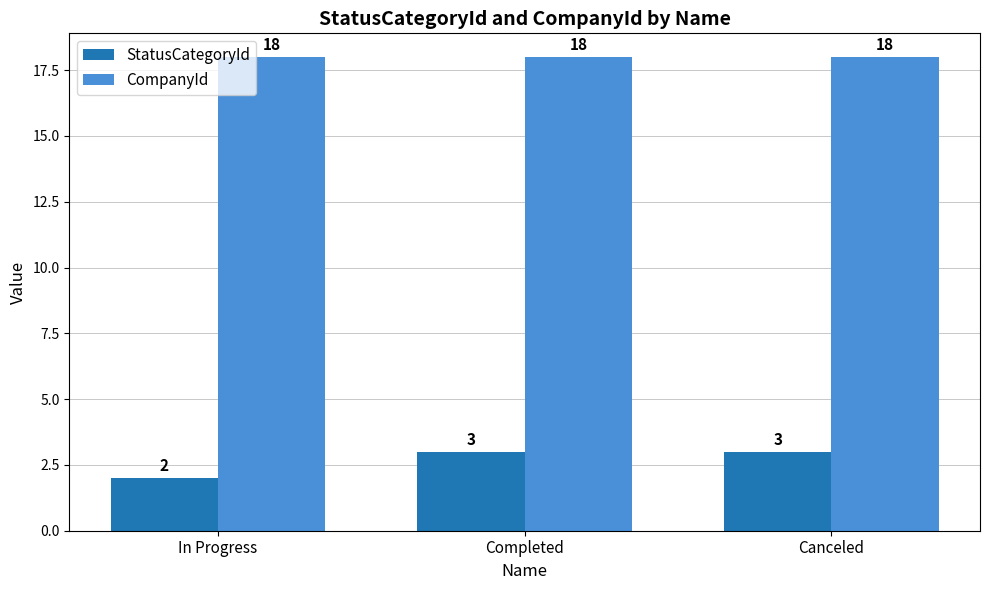

Which series has the largest range (max minus min)?

StatusCategoryId